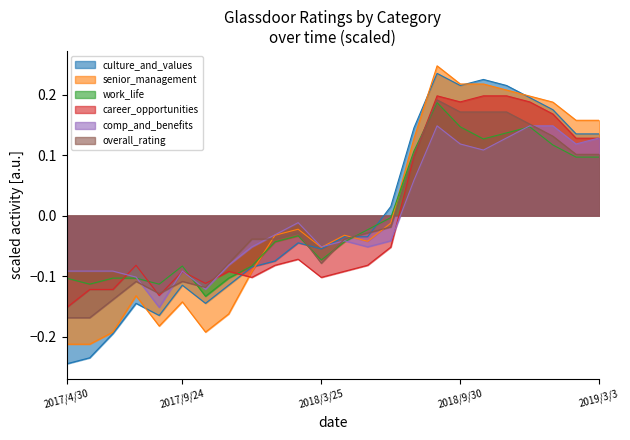

Where is the first local minimum for career_opportunities?

2017/8/27